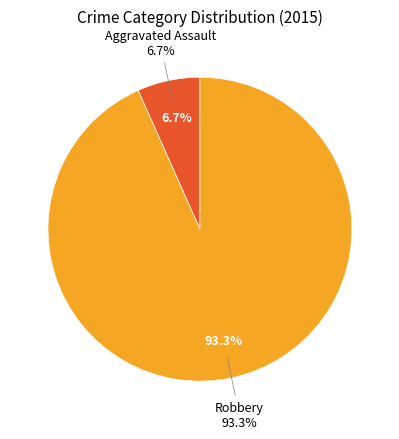

To the nearest percent, what is the combined percentage of Aggravated Assault and Robbery?

100%